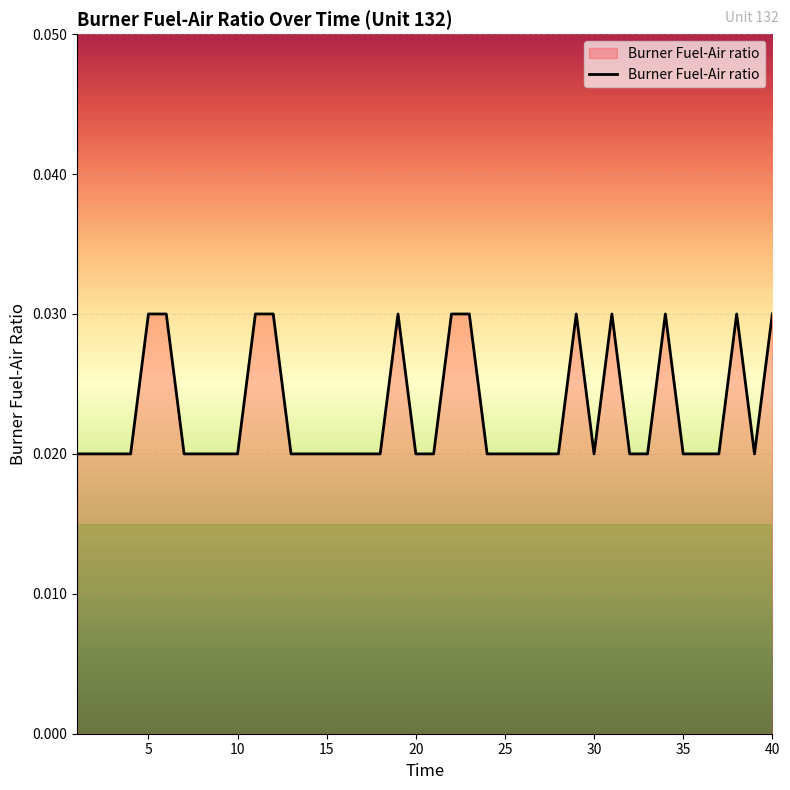

Rank the categories by value from lowest to highest.

1, 2, 3, 4, 7, 8, 9, 10, 13, 14, 15, 16, 17, 18, 20, 21, 24, 25, 26, 27, 28, 30, 32, 33, 35, 36, 37, 39, 5, 6, 11, 12, 19, 22, 23, 29, 31, 34, 38, 40